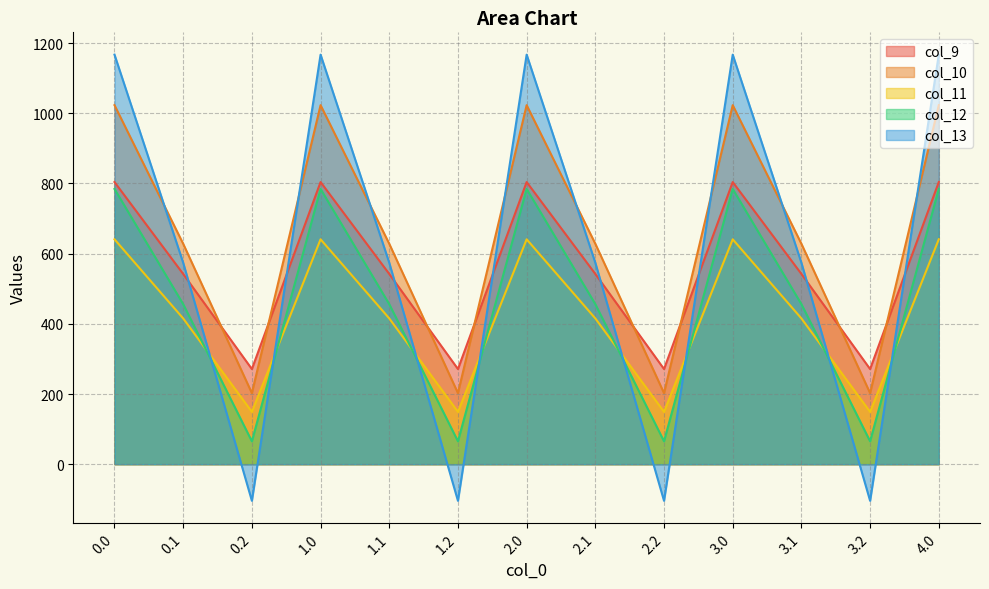

Which series has the largest range (max minus min)?

col_13